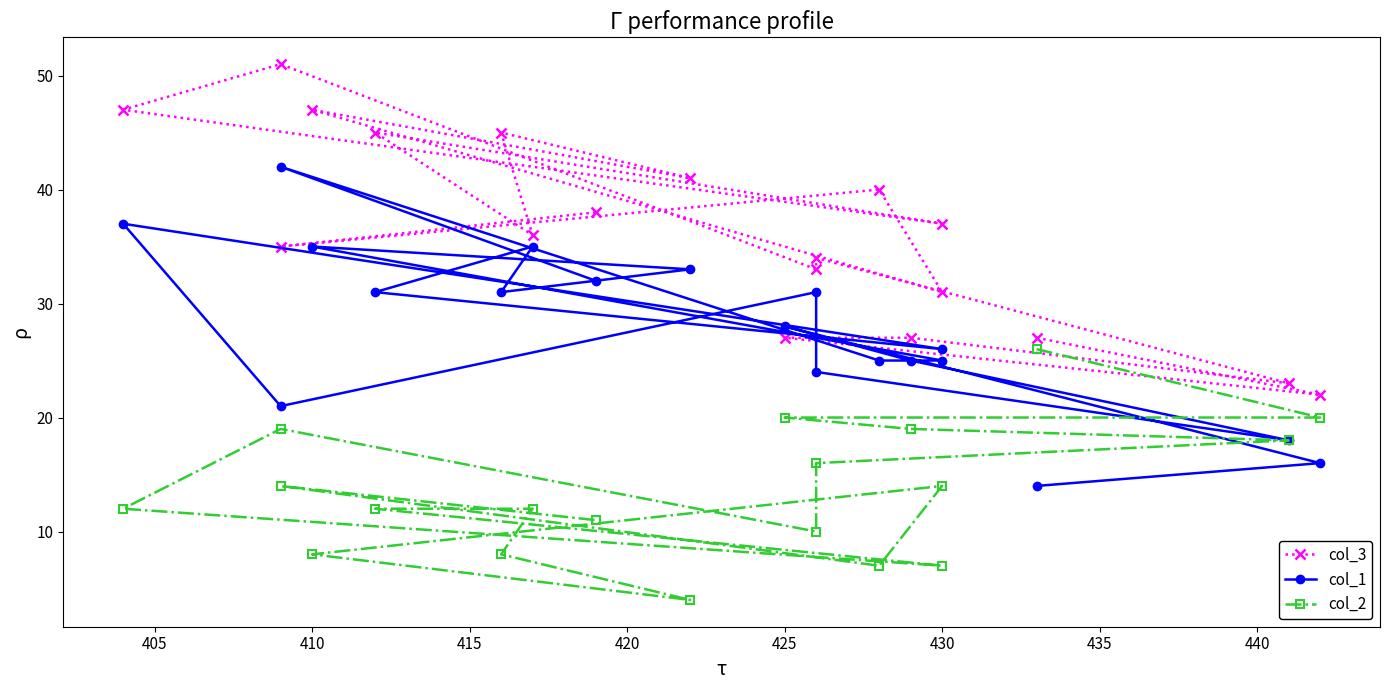

Reading right to left, transcribe all the data shown in this chart.

col_3: 38	35	40	31	47	41	45	36	45	37	47	51	33	34	23	27	27	22	27
col_1: 32	42	25	25	35	33	31	35	31	26	37	21	31	24	18	25	28	16	14
col_2: 11	14	7	14	8	4	8	12	12	7	12	19	10	16	18	19	20	20	26